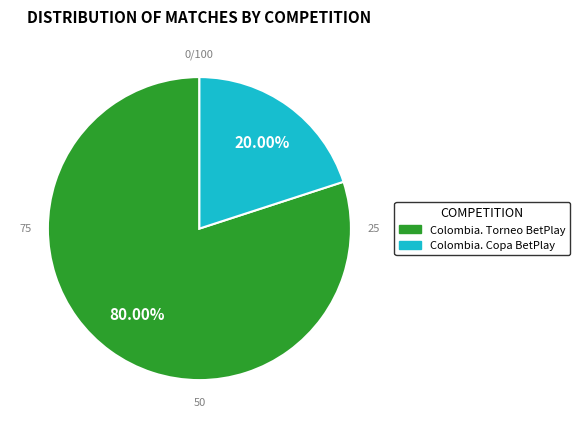

Which has a higher value, Colombia. Torneo BetPlay or Colombia. Copa BetPlay?

Colombia. Torneo BetPlay